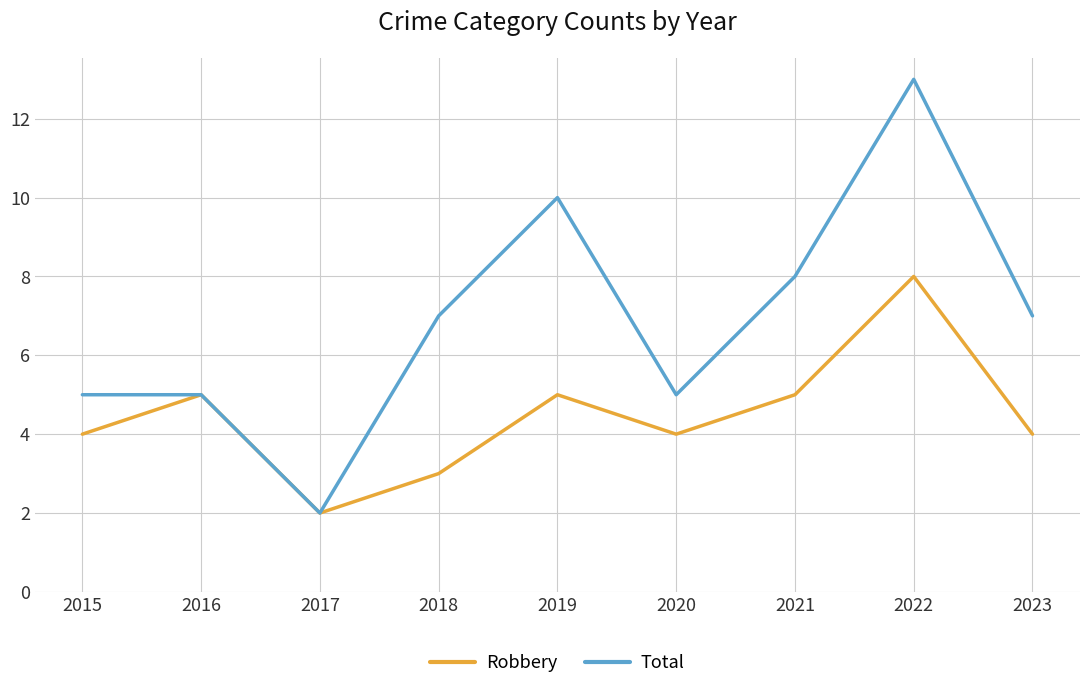

Between 2017 and 2019, which series saw the biggest shift?

Total